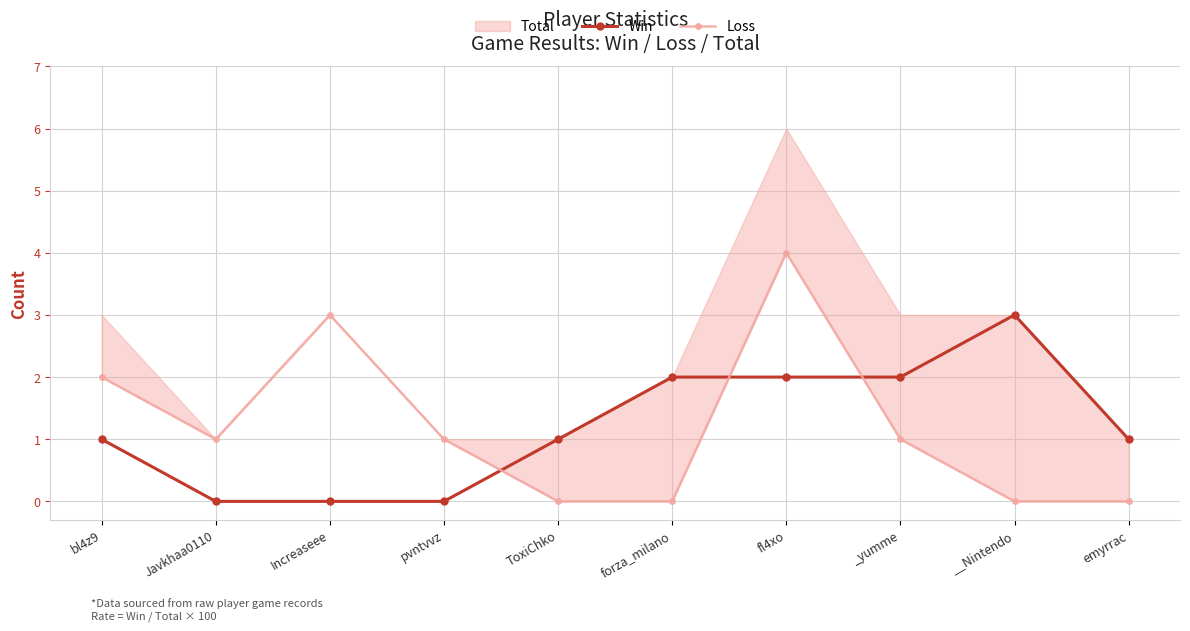

How many Win values are between 0 and 2?

9